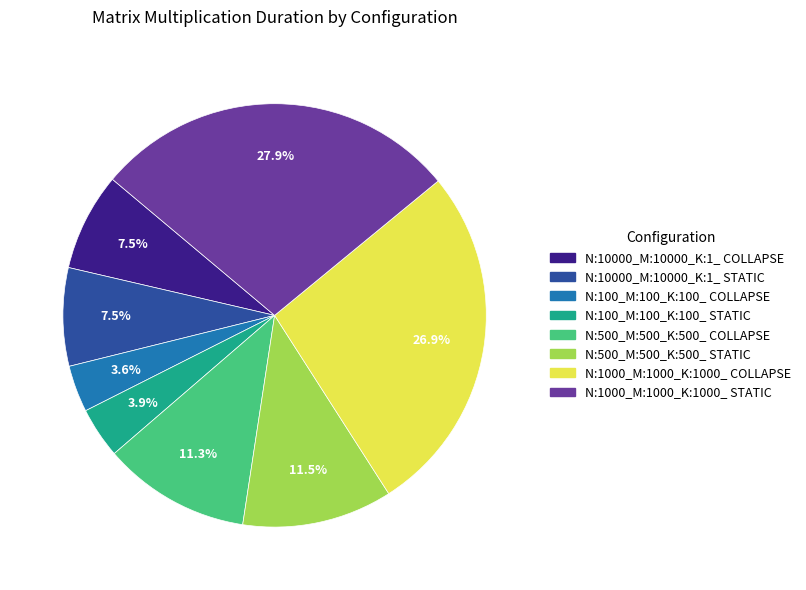

To the nearest percent, what percentage of the pie is N:500_M:500_K:500_ COLLAPSE?

11%